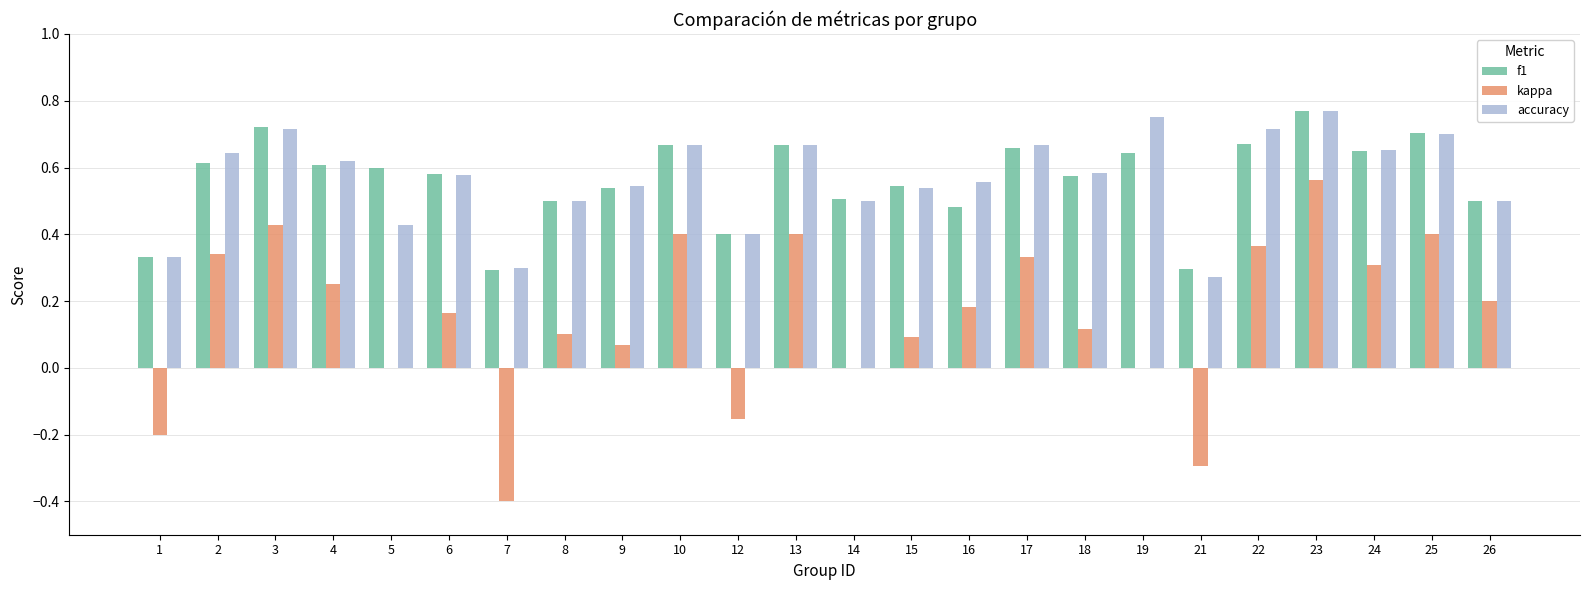

What is the sum of the f1 values at 13 and 25?

1.4